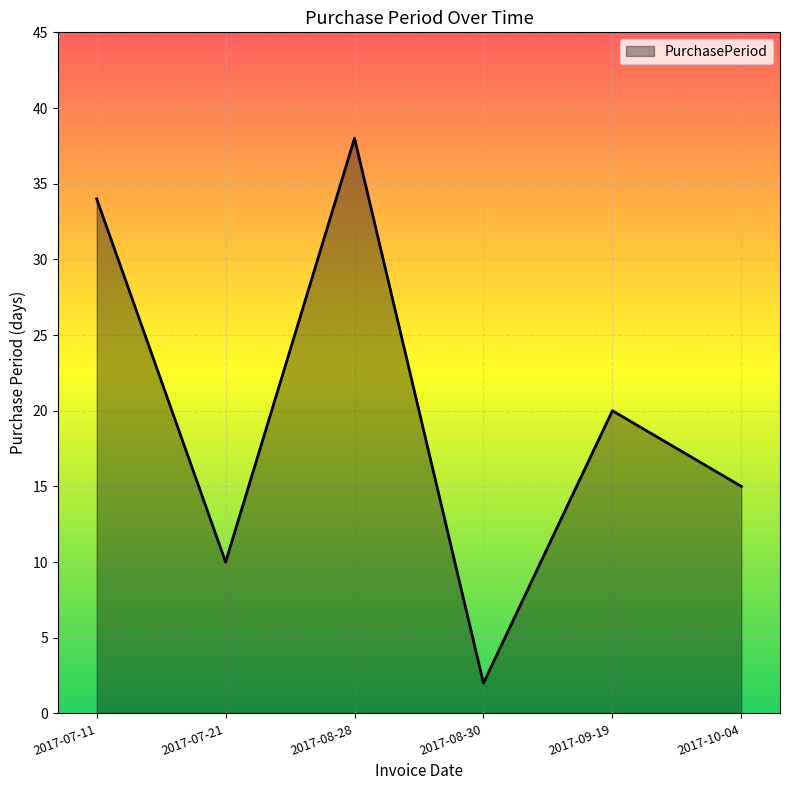

Does the chart display data point markers on the line(s)?

No